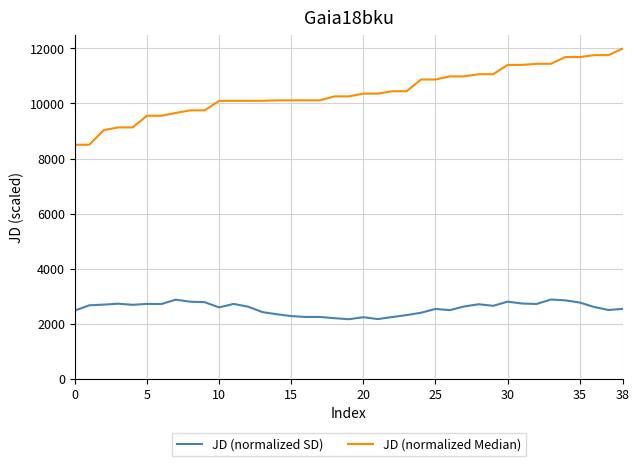

Which series has the largest range (max minus min)?

JD (normalized Median)